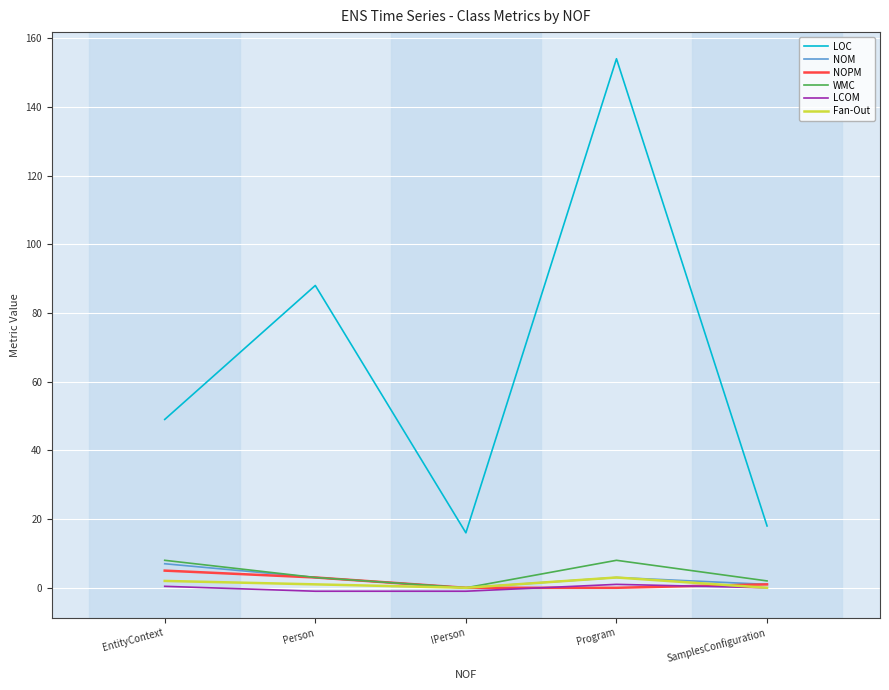

The NOPM series shows 5.0 at EntityContext. True or false?

True